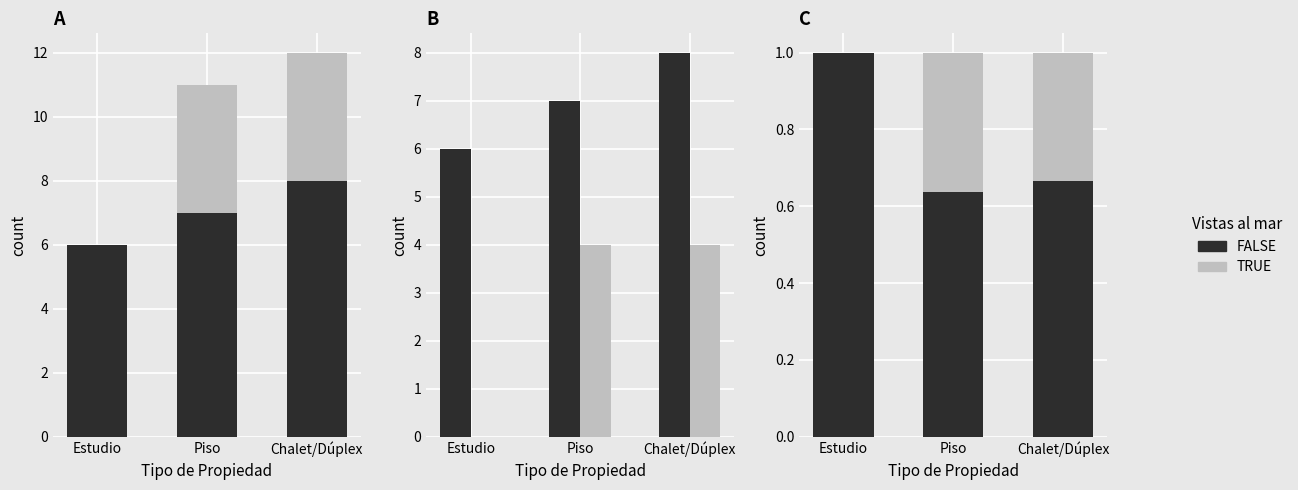

Rank the series by their maximum value, from lowest to highest.

TRUE, FALSE